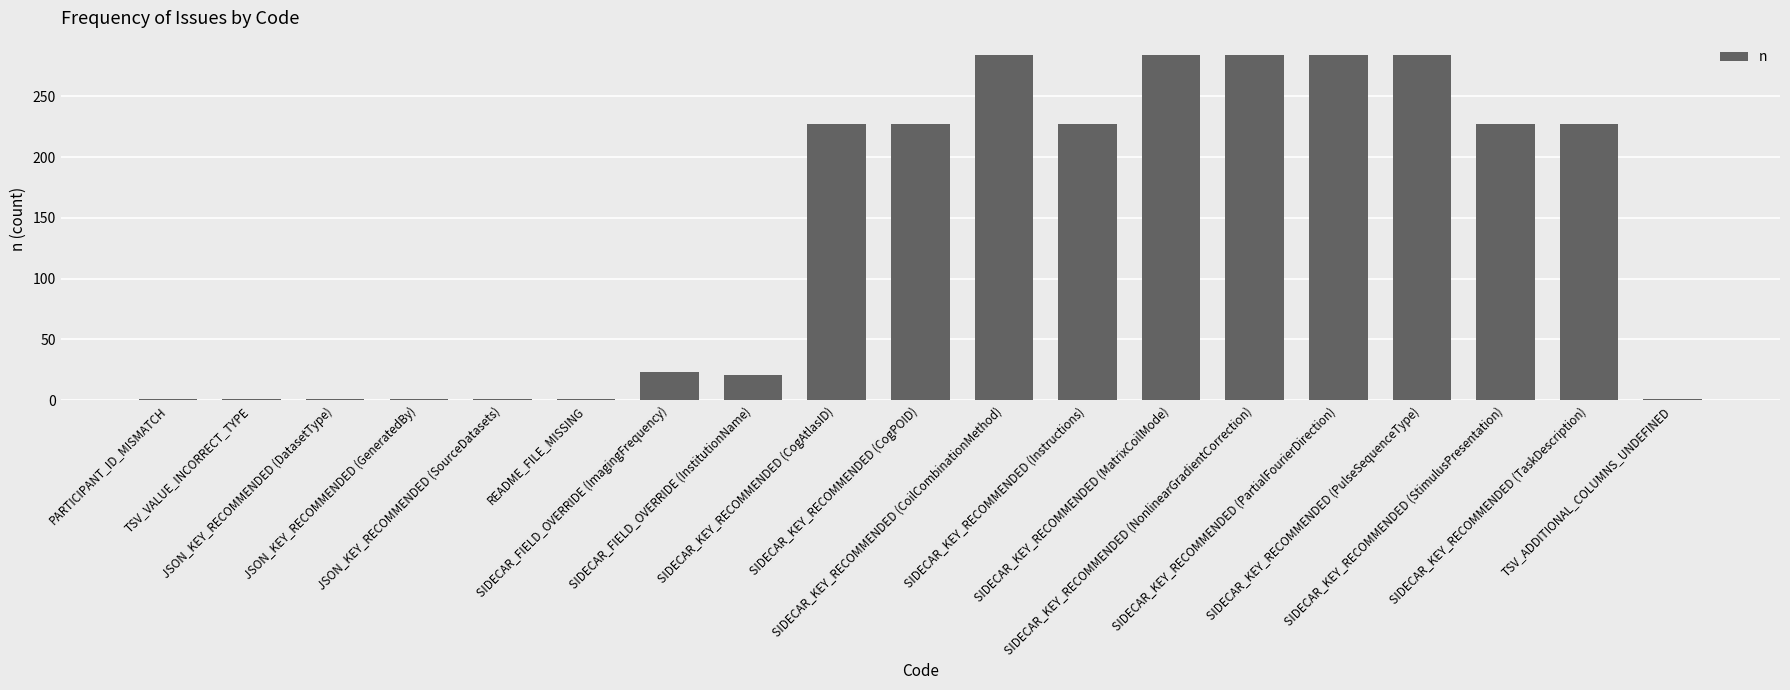

What is the greatest value displayed?

284